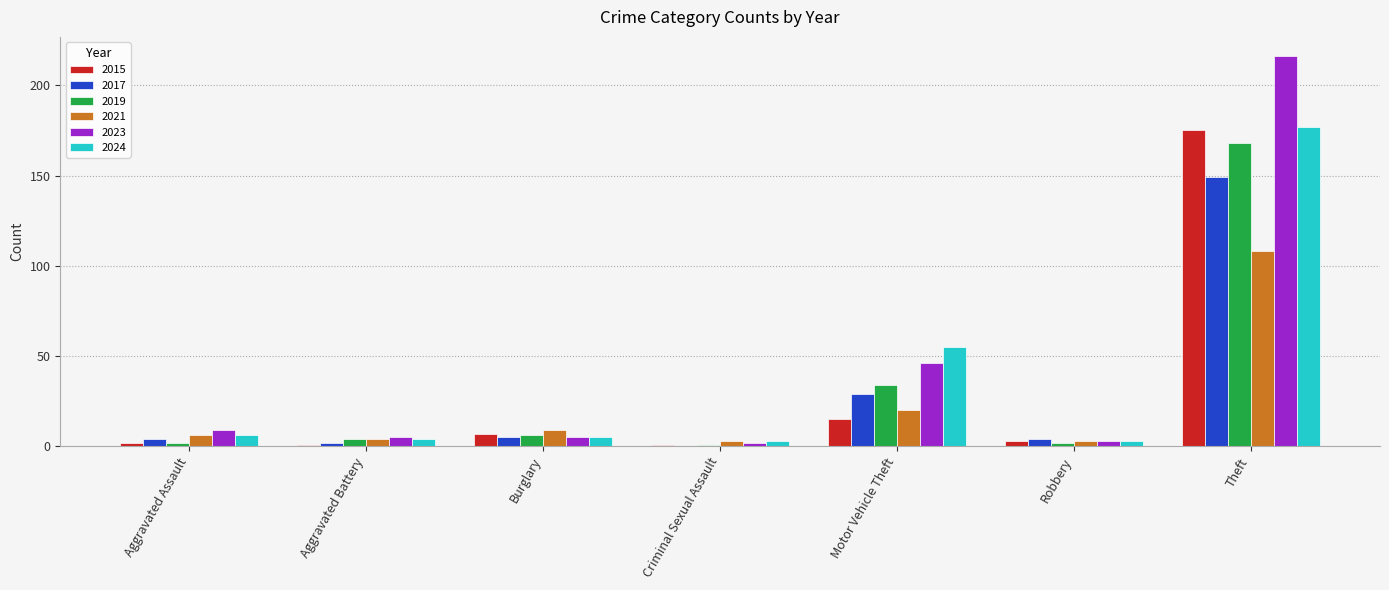

Is it true that 2021 equals 3 at Robbery?

True